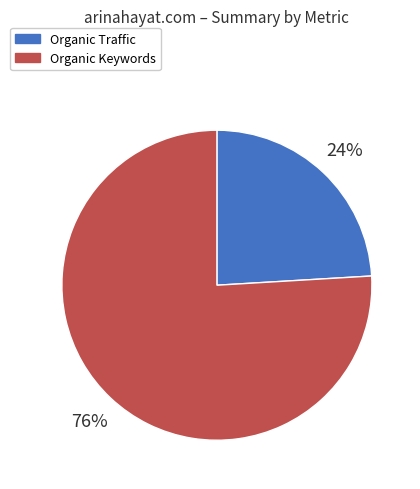

Which slice is the largest?

Organic Keywords